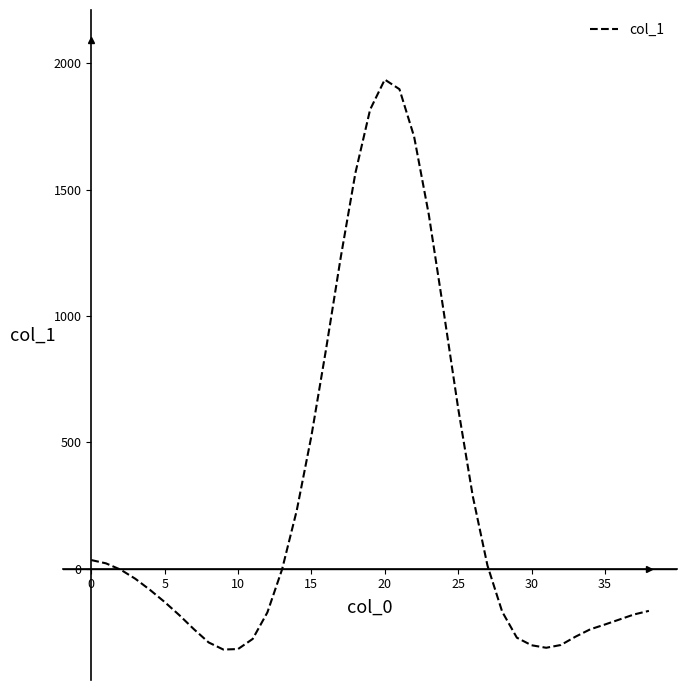

What is the maximum value shown in the chart?

1935